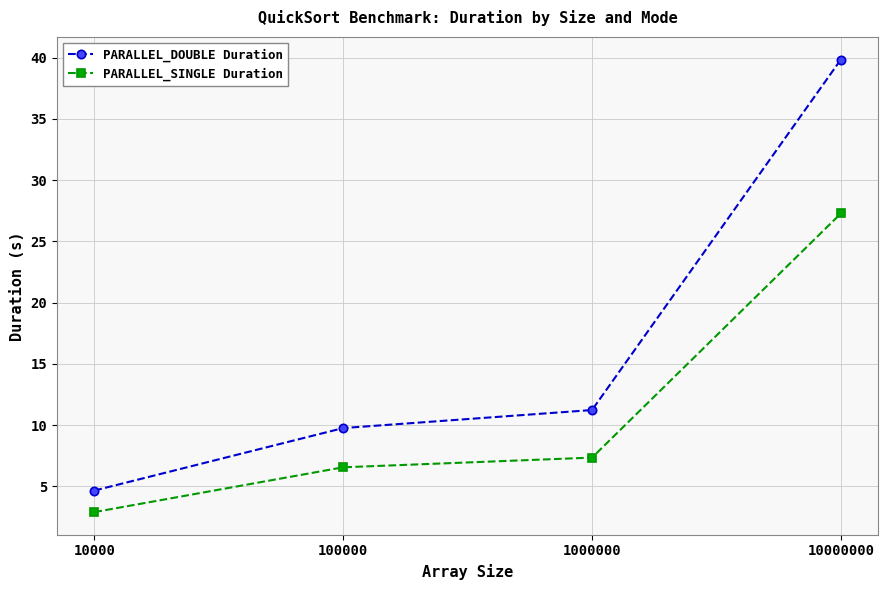

True or false: PARALLEL_SINGLE Duration has a value of 1.4 at 10000.

False